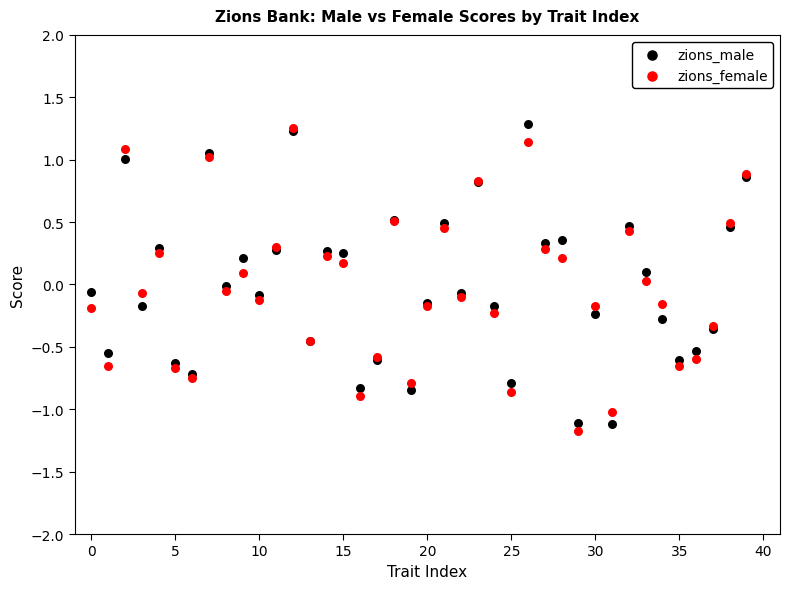

What are all the series names shown in the legend?

zions_male, zions_female